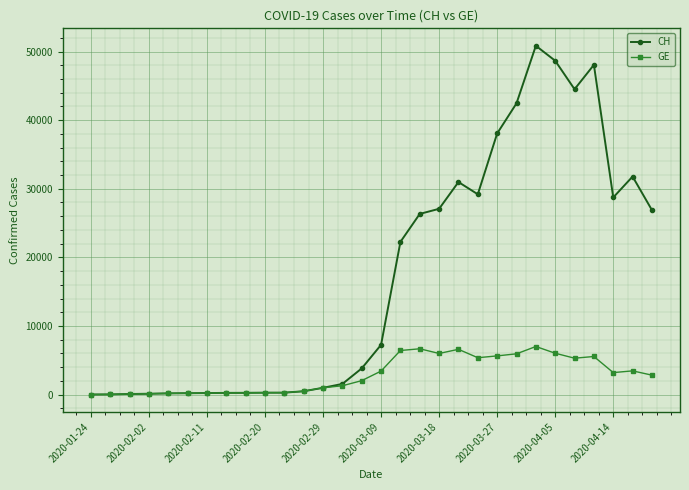

How many lines are shown in the chart?

2